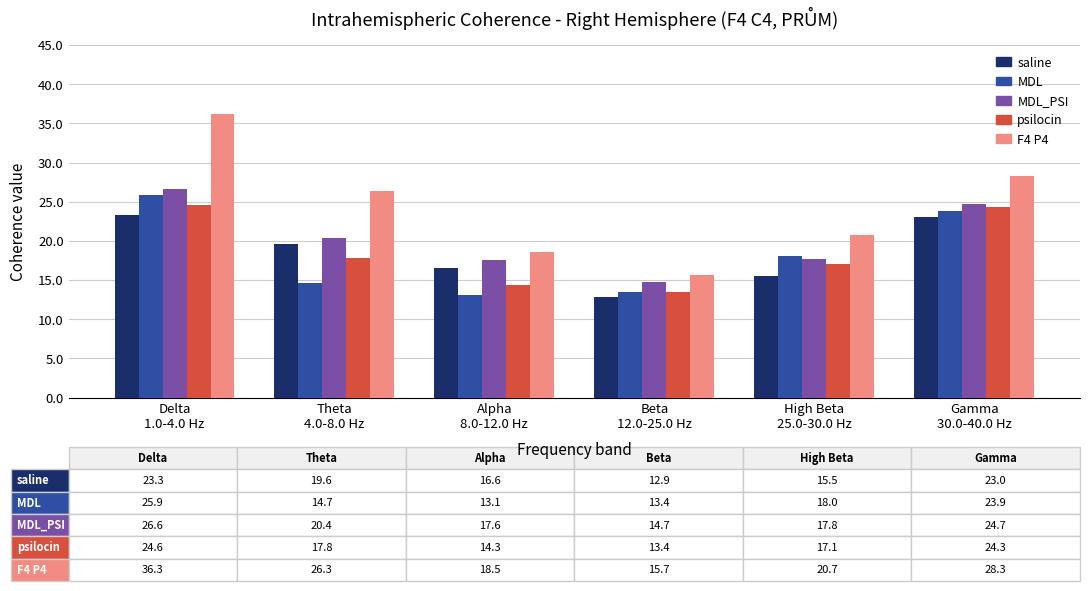

What is the value of the F4 P4 bar at the 5th from the left?

20.7